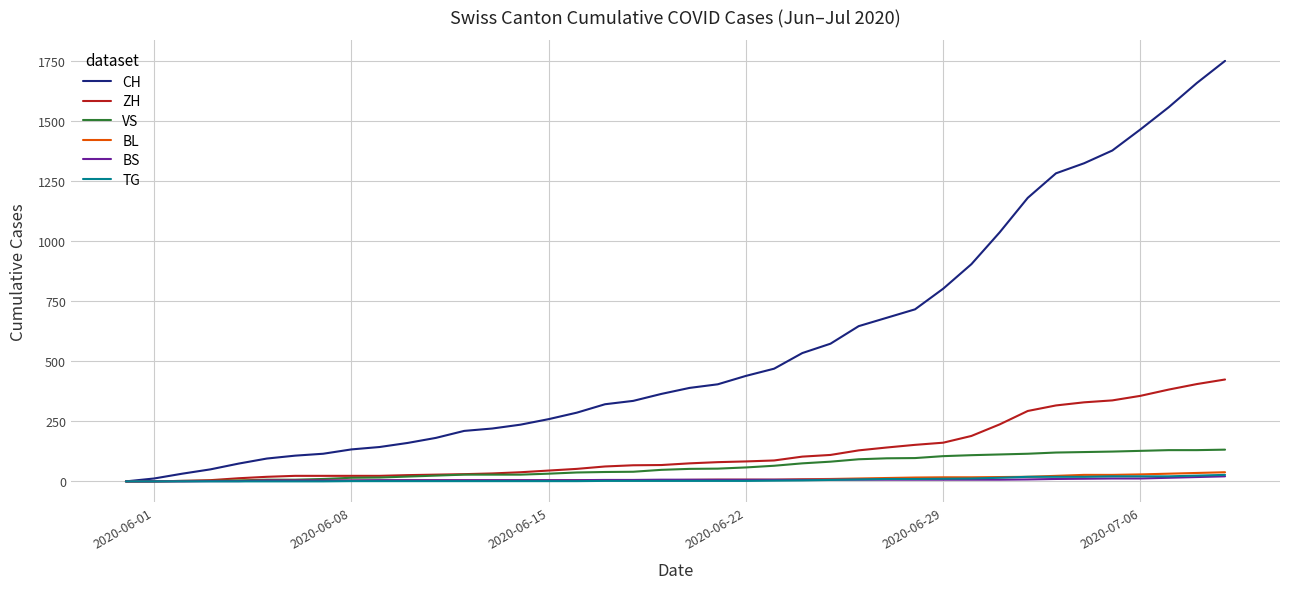

Which series has the largest total across all categories?

CH